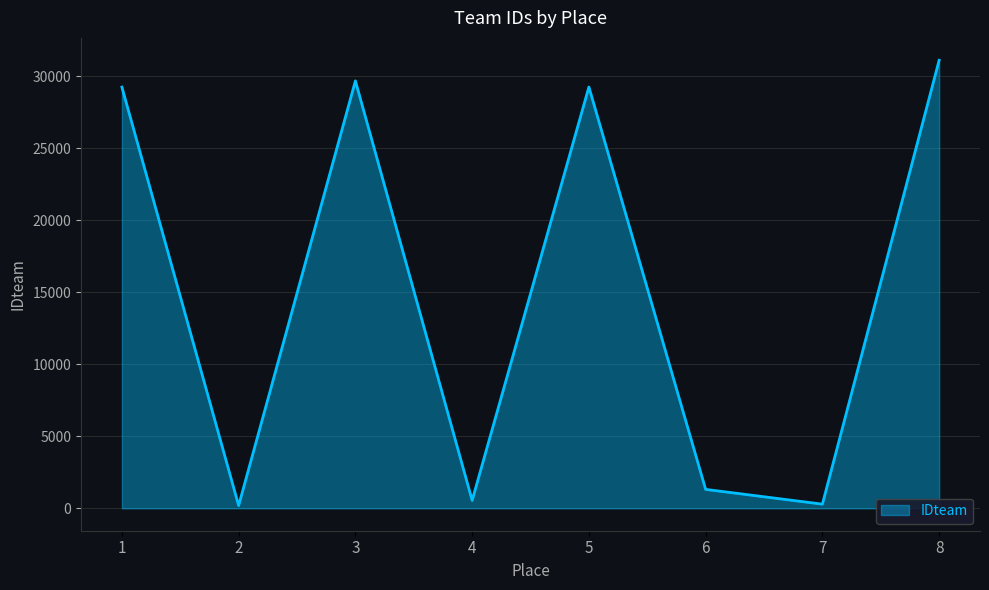

Which label corresponds to the largest value in the chart?

8